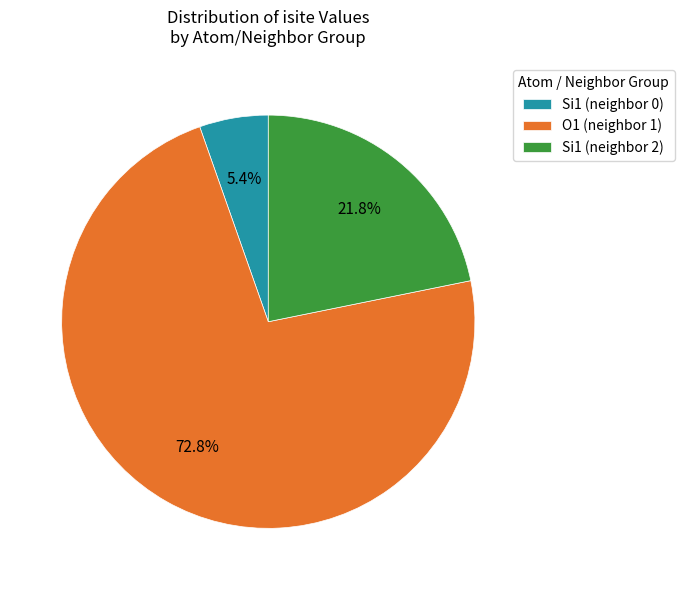

Is there any slice that represents more than half of the pie?

Yes